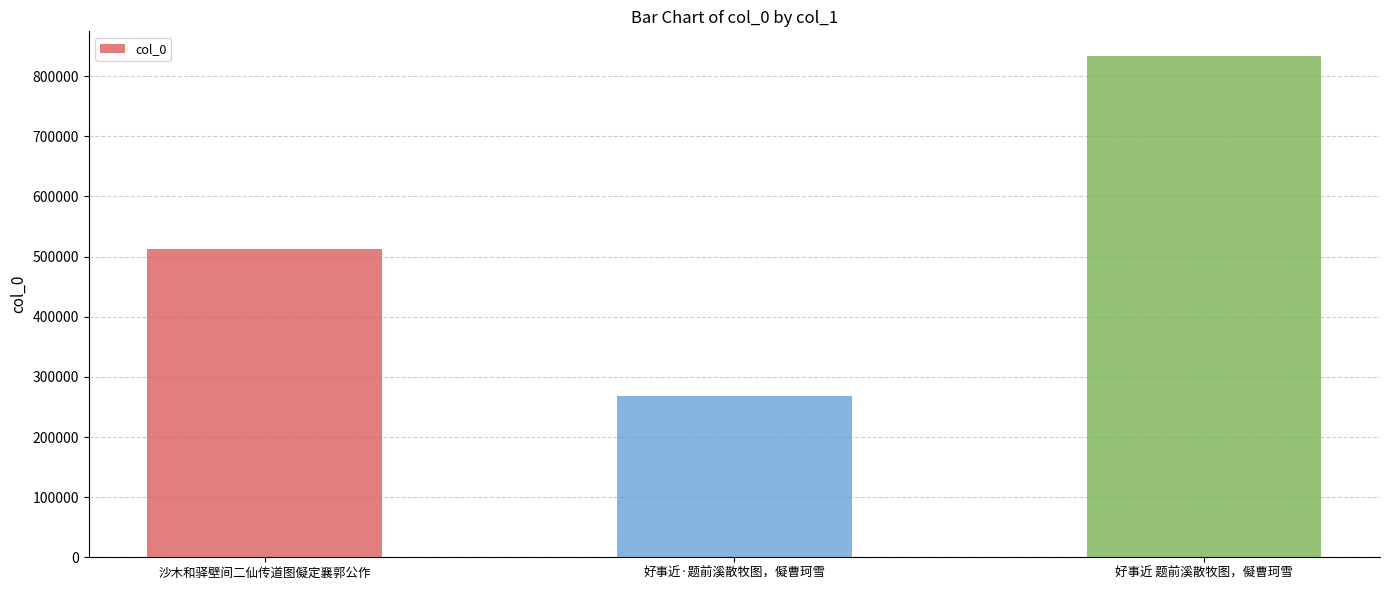

What is the difference between the second highest and minimum values?

244114